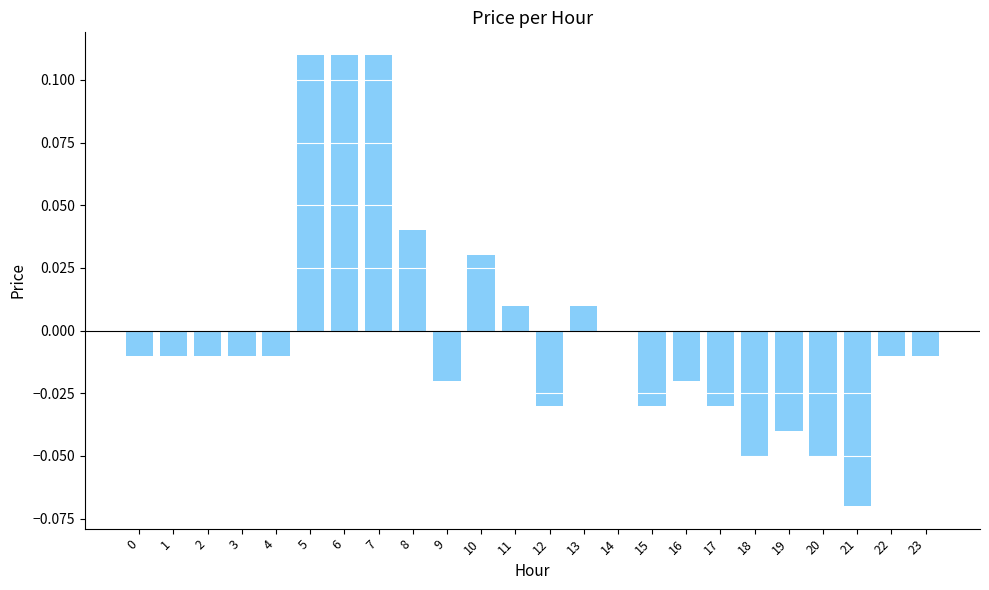

Are the bars grouped side by side (vs. stacked)?

No